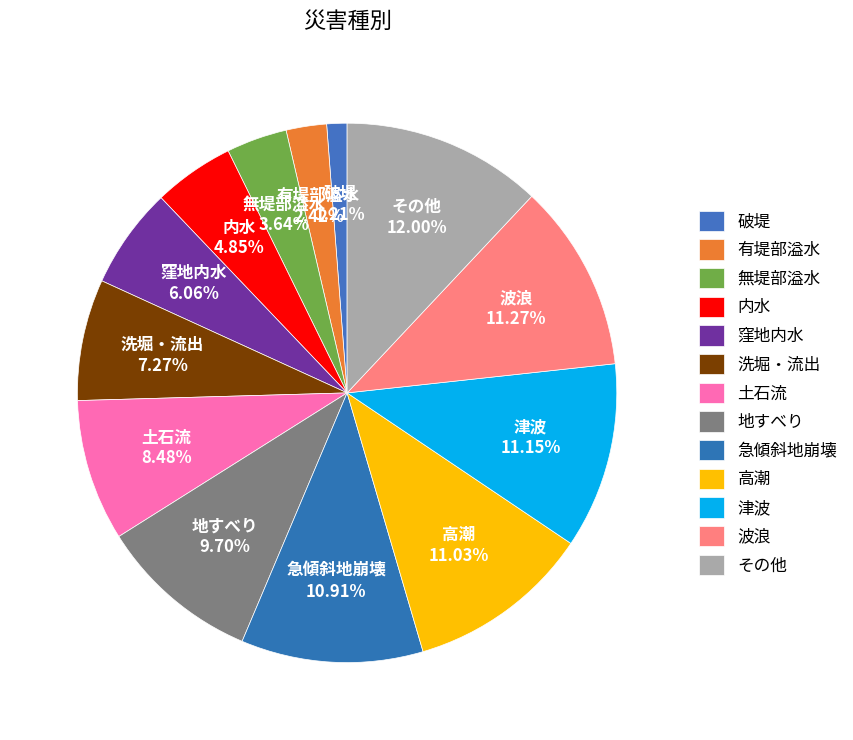

Rank the categories by value from highest to lowest.

その他, 波浪, 津波, 高潮, 急傾斜地崩壊, 地すべり, 土石流, 洗堀・流出, 窪地内水, 内水, 無堤部溢水, 有堤部溢水, 破堤